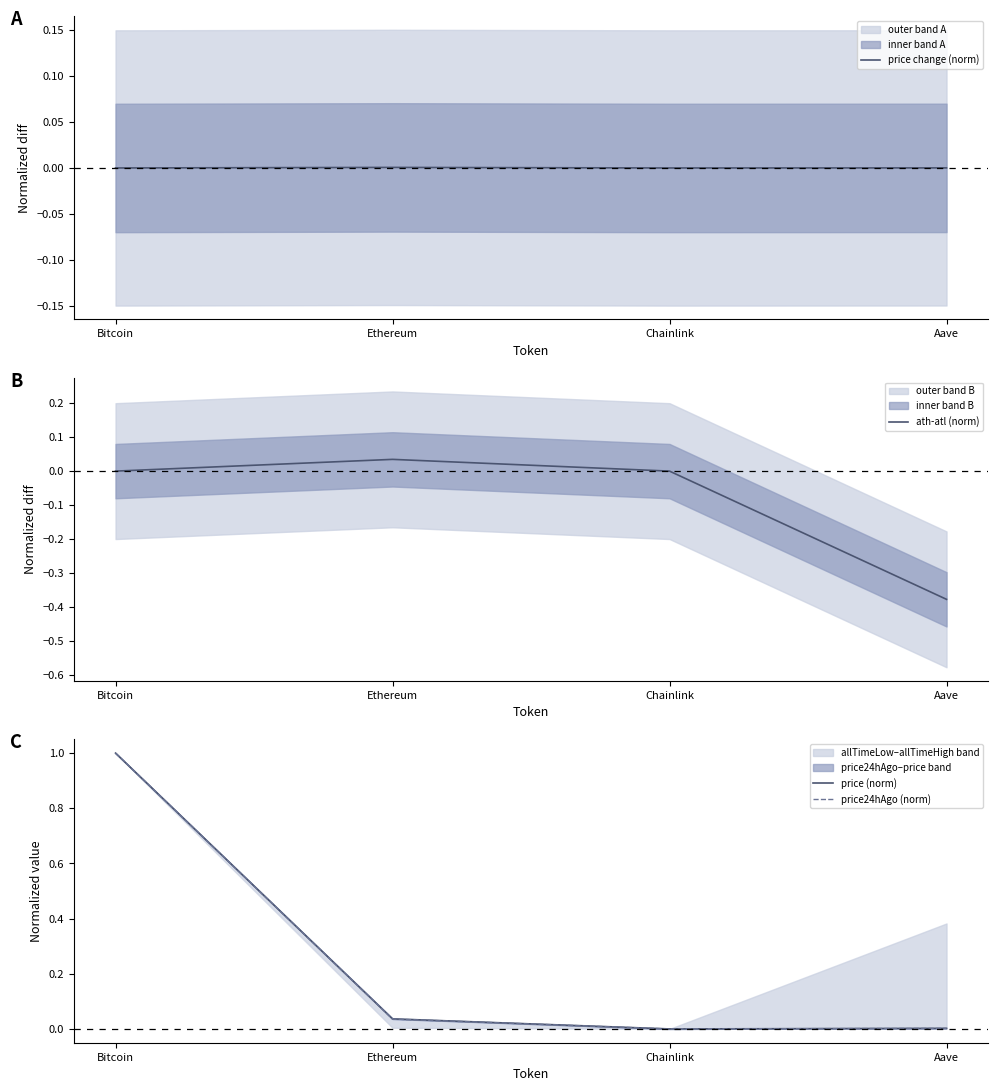

What is the difference between the maximum and minimum values in the ath-atl (norm) series?

0.4